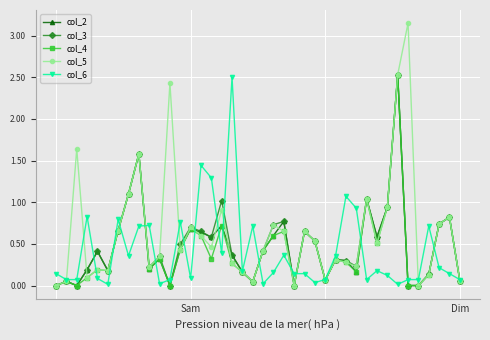

True or false: col_6 has more than 0 points higher than both neighbors.

True